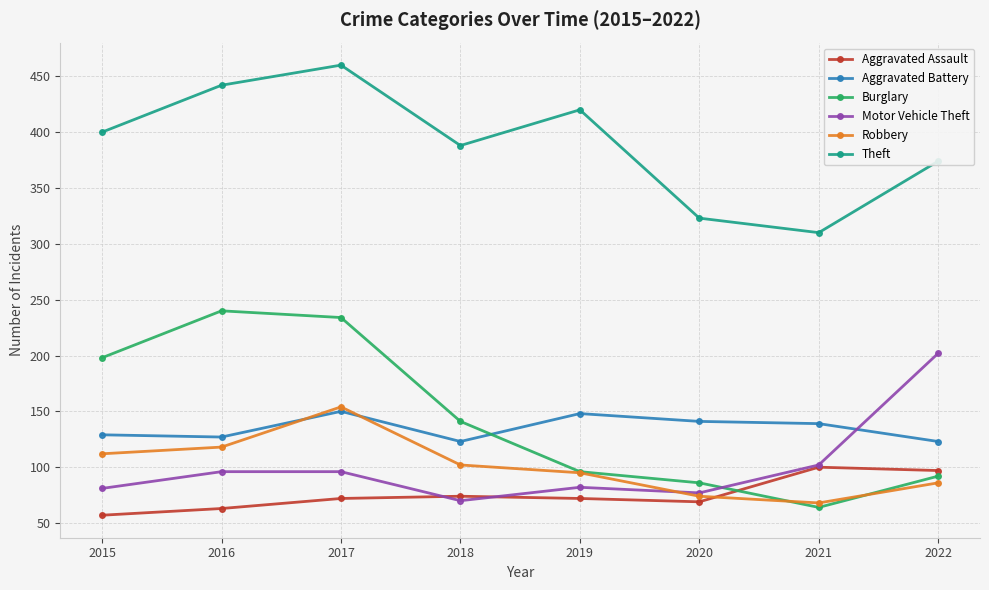

Which series has the widest spread of values?

Burglary